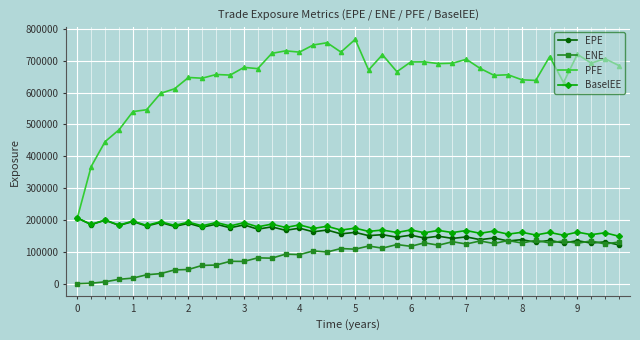

True or false: EPE has more than 0 points higher than both neighbors.

True